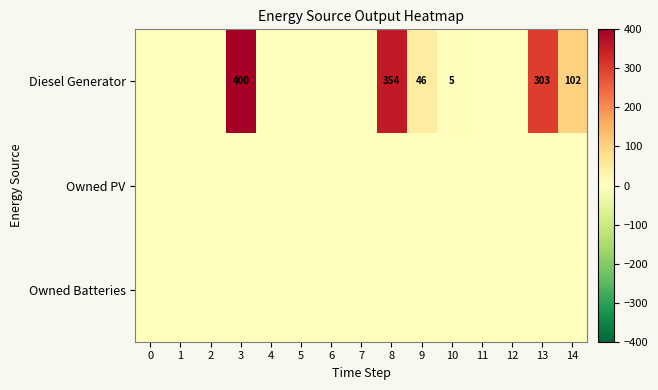

How many distinct data groups are displayed?

3